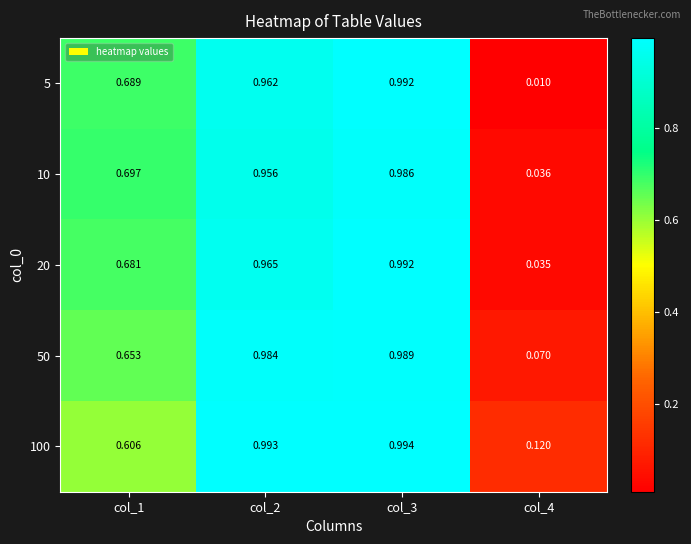

Is the value of 100 at col_2 greater than the value of 5 at col_1?

Yes